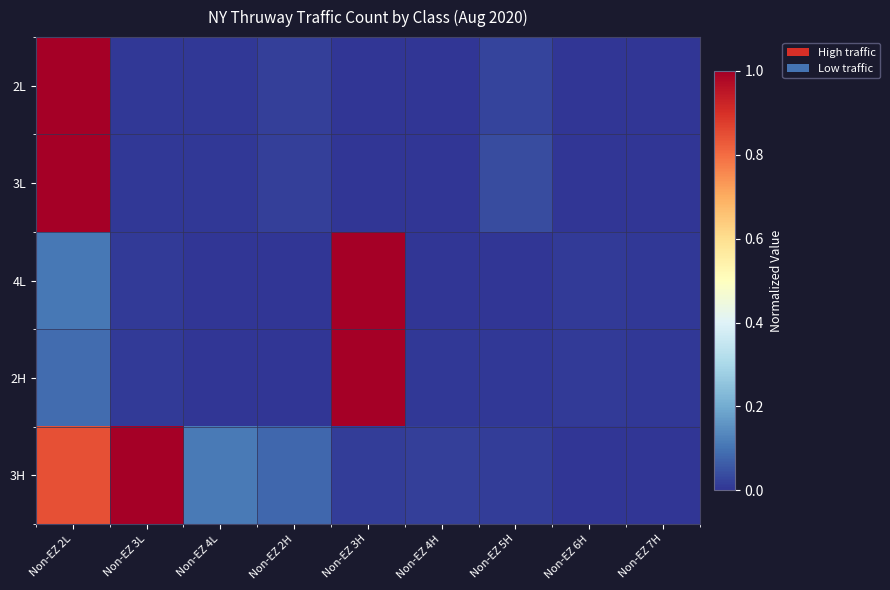

Which series has the largest total across all categories?

3H